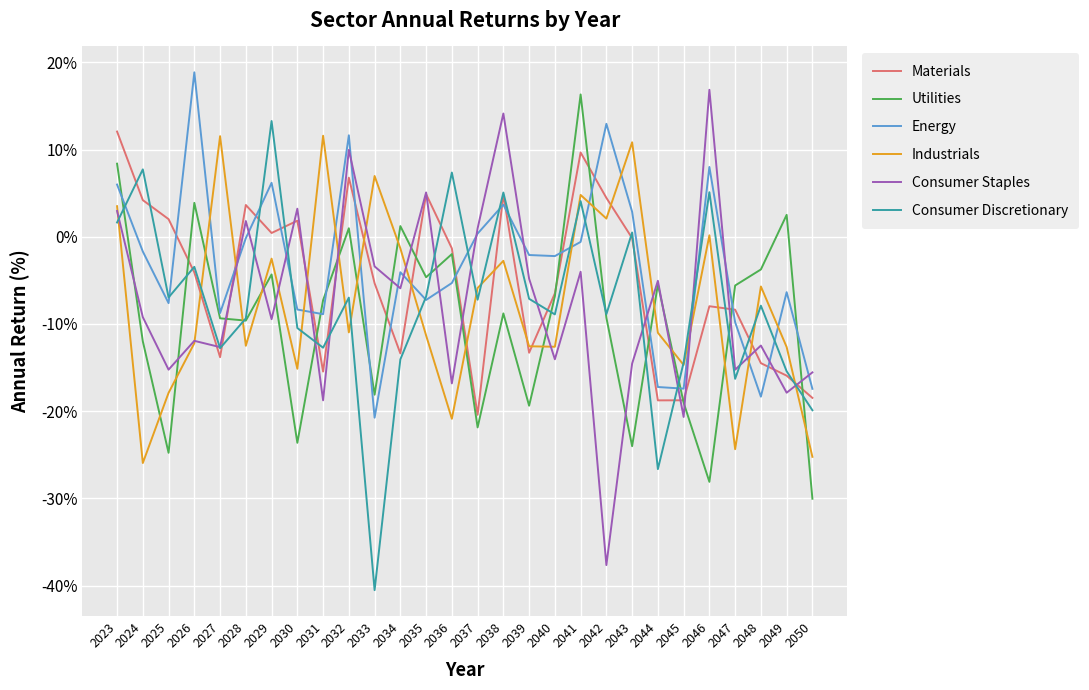

What is the smallest value displayed?

-40.5